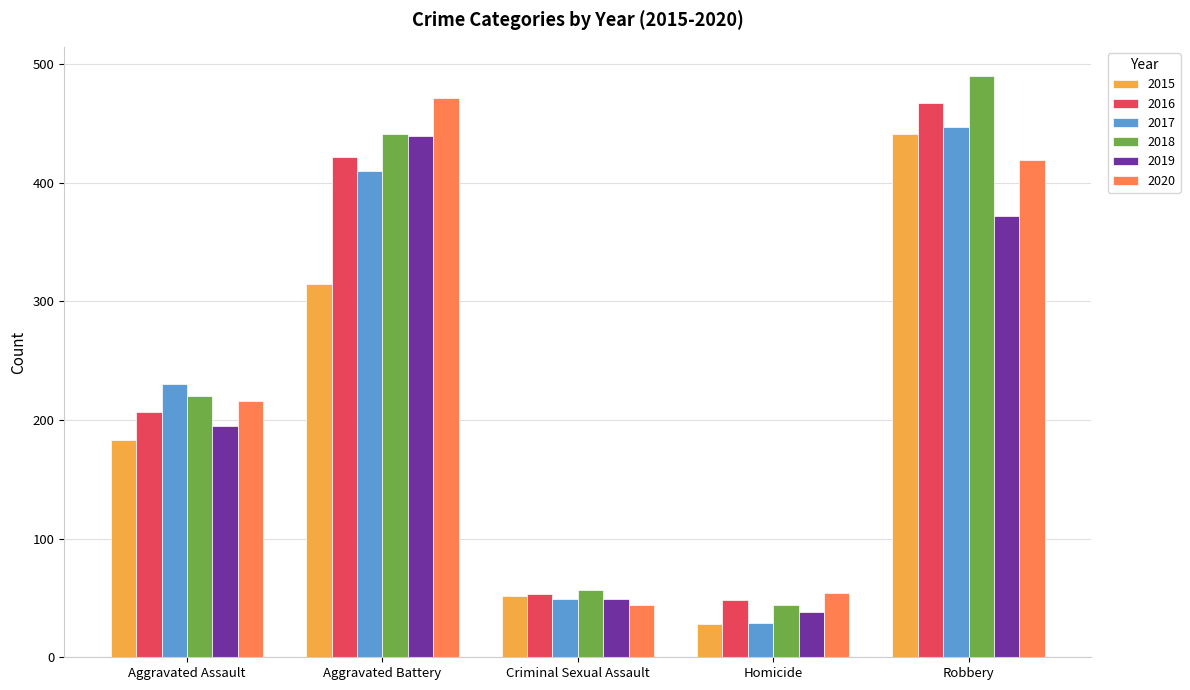

How many distinct data groups are displayed?

6